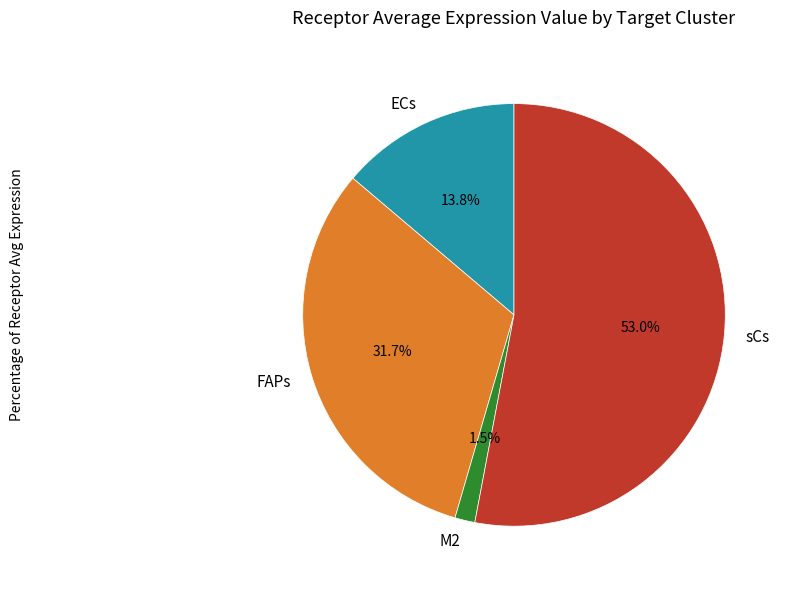

Which slice is the smallest?

M2